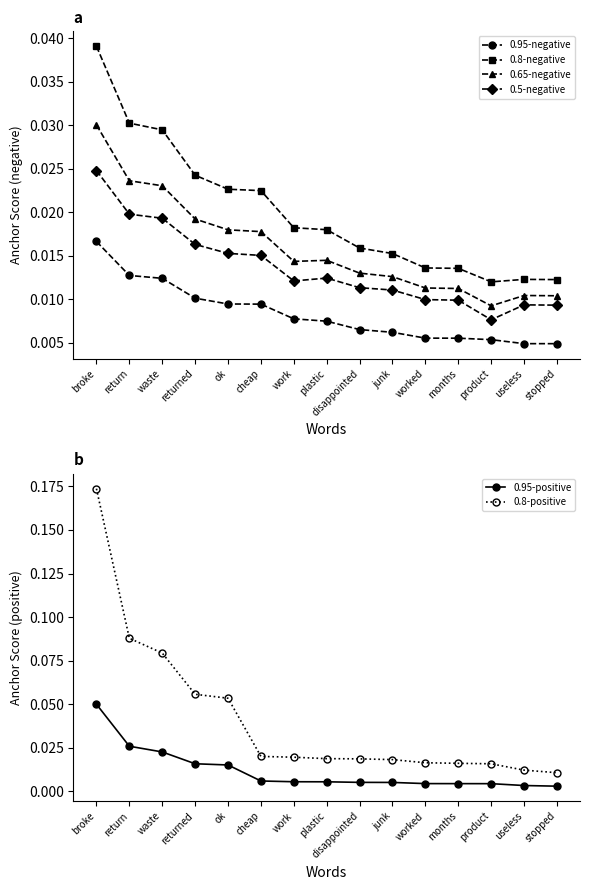

Which category has the highest value in the 0.65-negative series?

broke